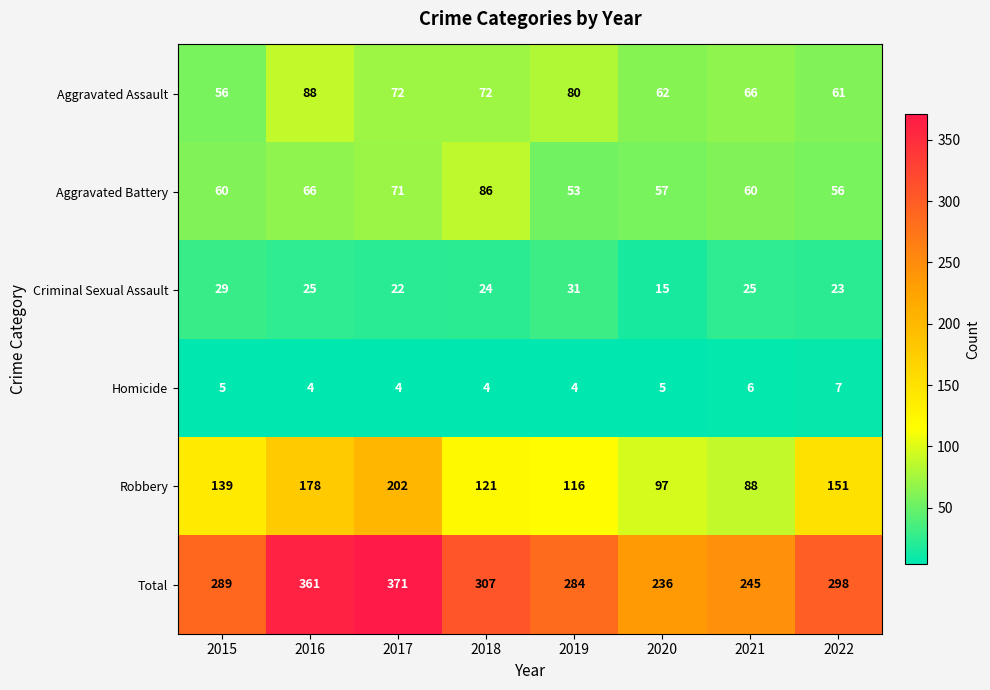

Between 2016 and 2022, which series saw the biggest shift?

Total